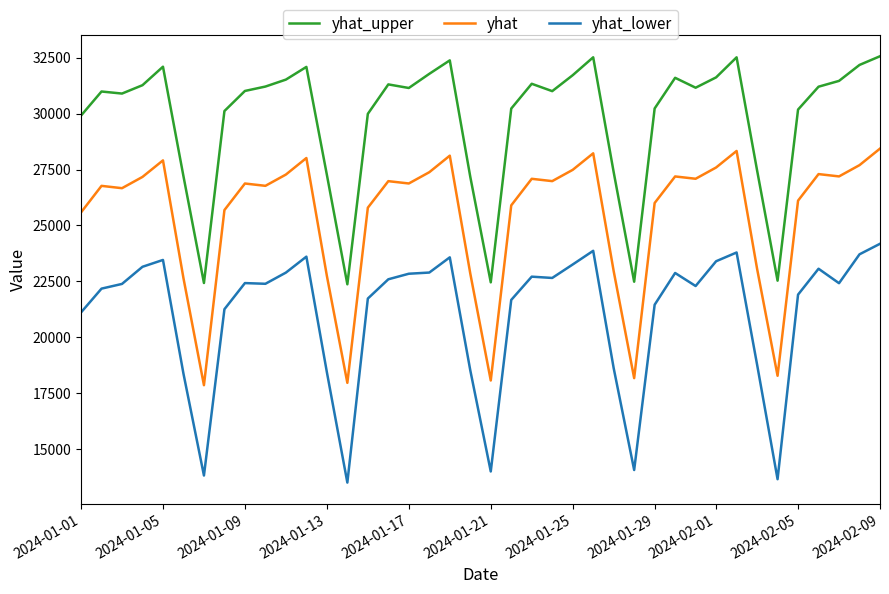

List the series in order of their peak value, highest first.

yhat_upper, yhat, yhat_lower